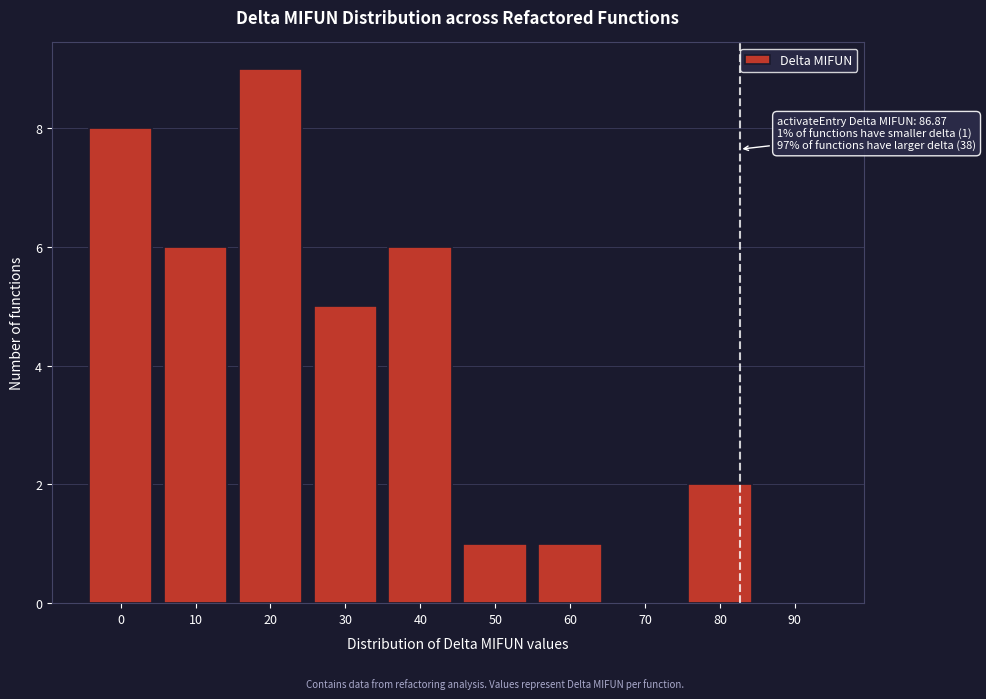

Reading right to left, what are all the values shown in this chart?

90=0	80=2	70=0	60=1	50=1	40=6	30=5	20=9	10=6	0=8